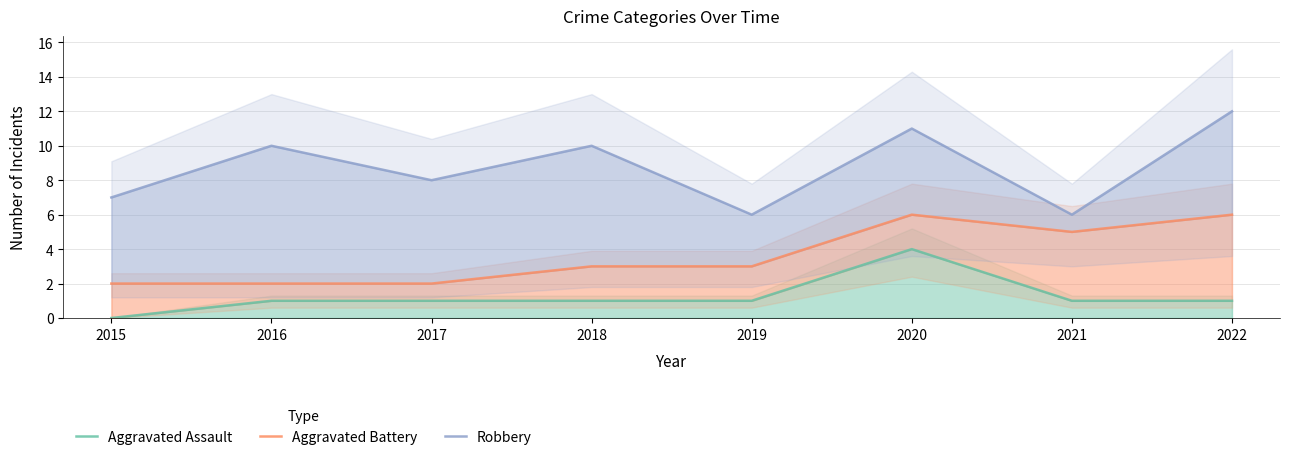

Where is Robbery nearest to the value 9?

2016